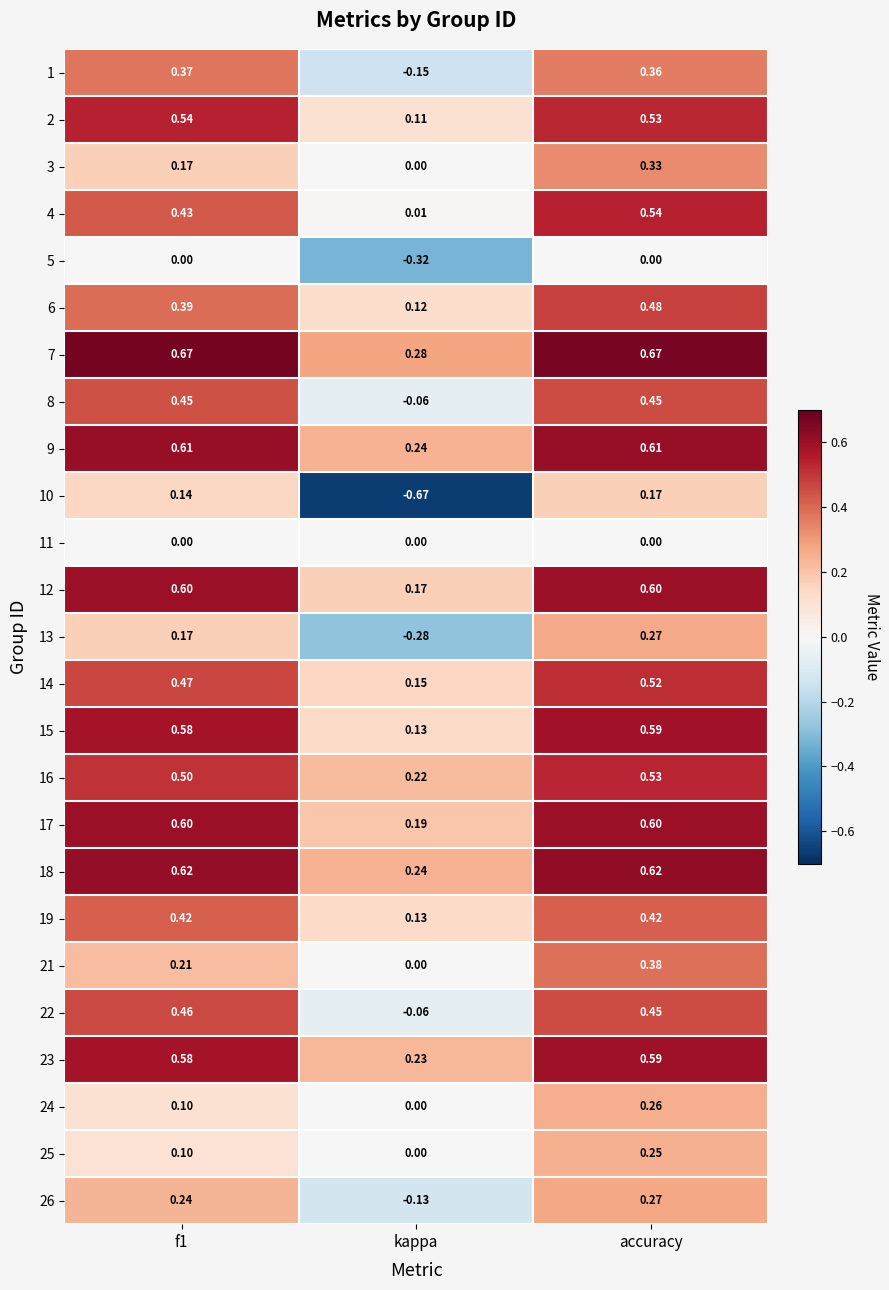

At which label is 18 closest to 0?

kappa